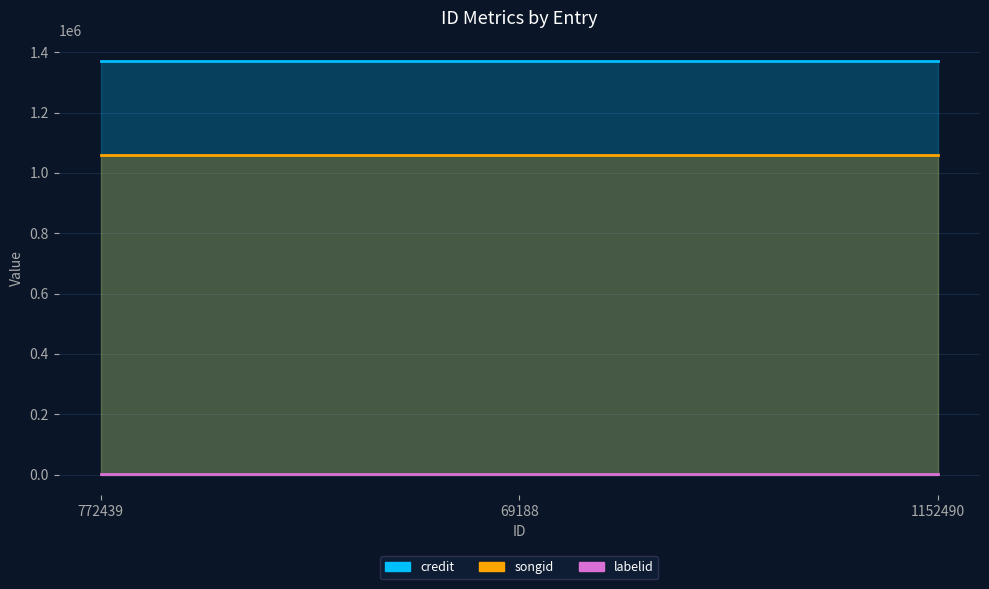

What is the lowest value of the labelid series?

3247